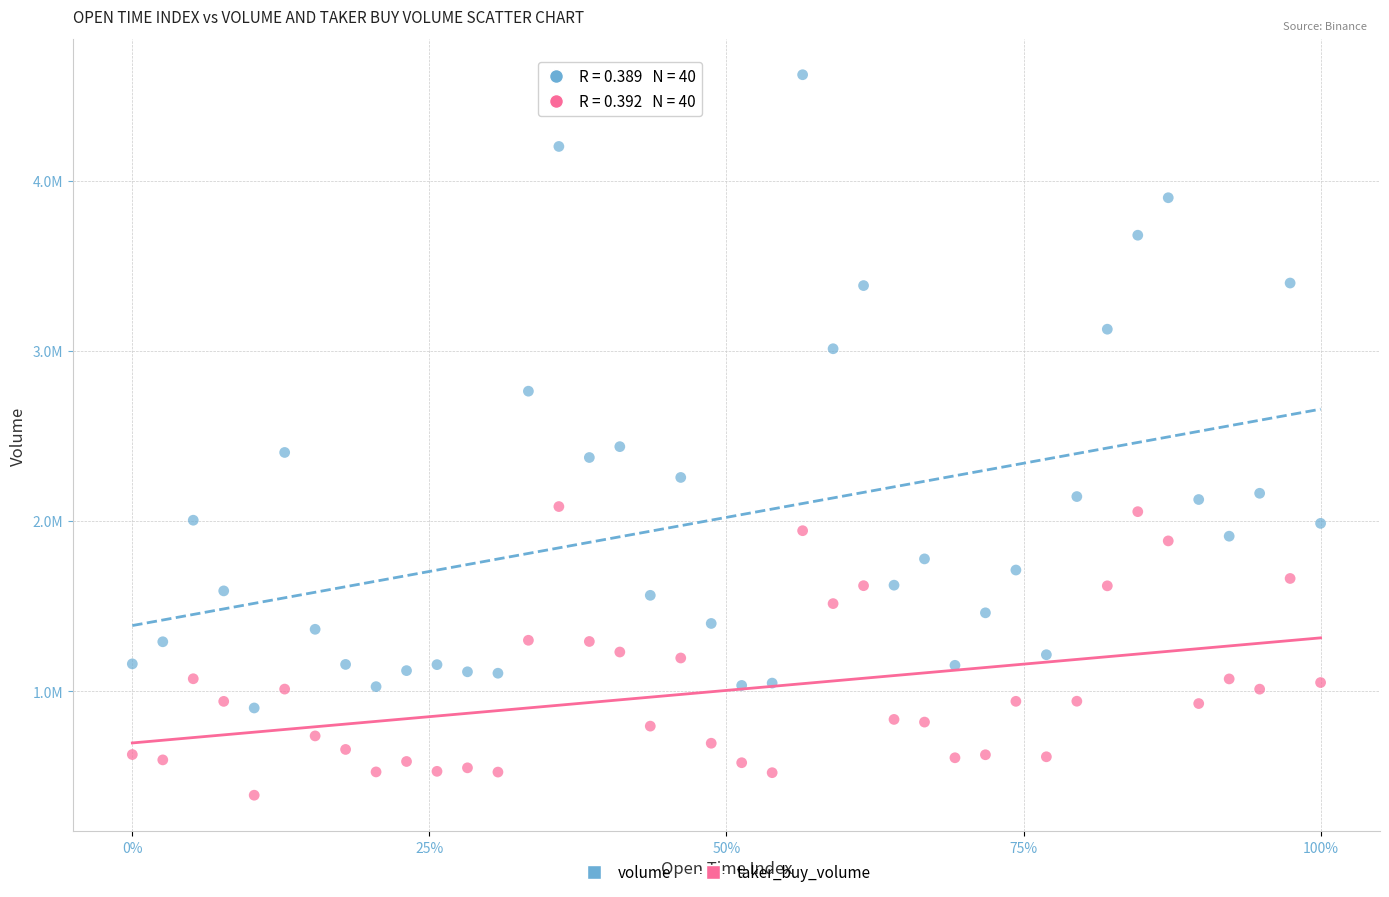

What are all the series names shown in the legend?

volume, taker_buy_volume